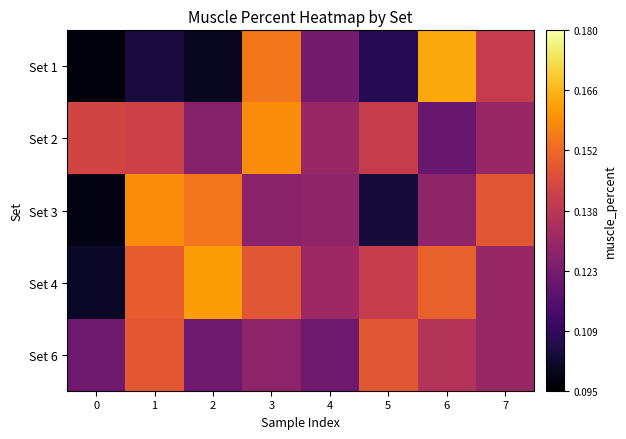

Reading right to left, extract all data points from this chart.

Set 1: 7=0.1	6=0.2	5=0.1	4=0.1	3=0.2	2=0.1	1=0.1	0=0.1
Set 2: 7=0.1	6=0.1	5=0.1	4=0.1	3=0.2	2=0.1	1=0.1	0=0.1
Set 3: 7=0.1	6=0.1	5=0.1	4=0.1	3=0.1	2=0.2	1=0.2	0=0.1
Set 4: 7=0.1	6=0.1	5=0.1	4=0.1	3=0.1	2=0.2	1=0.1	0=0.1
Set 6: 7=0.1	6=0.1	5=0.1	4=0.1	3=0.1	2=0.1	1=0.1	0=0.1